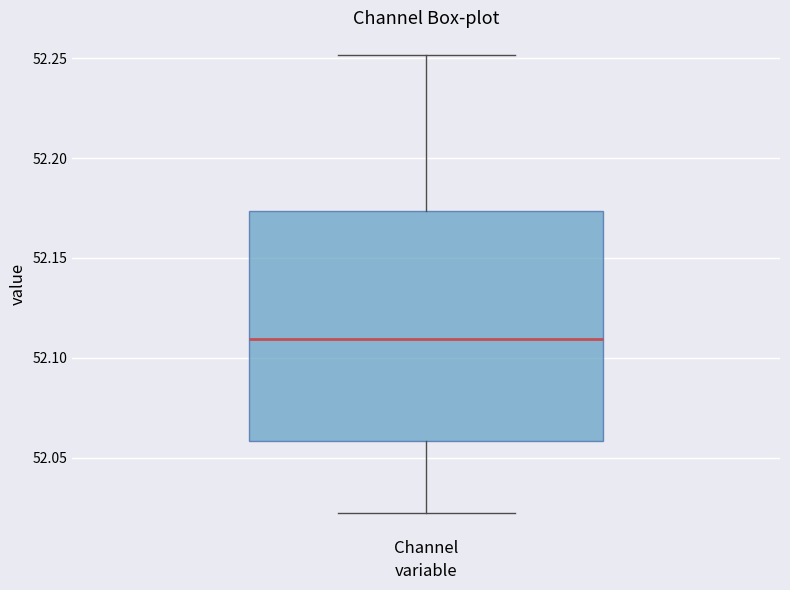

Transcribe this box plot: give where the median line is, the range the box spans, and where the two whiskers end, as read against the y-axis. The values are not printed on the chart, so give them approximately, as read against the axis.

median 52.110, box 52.060 to 52.175, whiskers 52.020 to 52.250